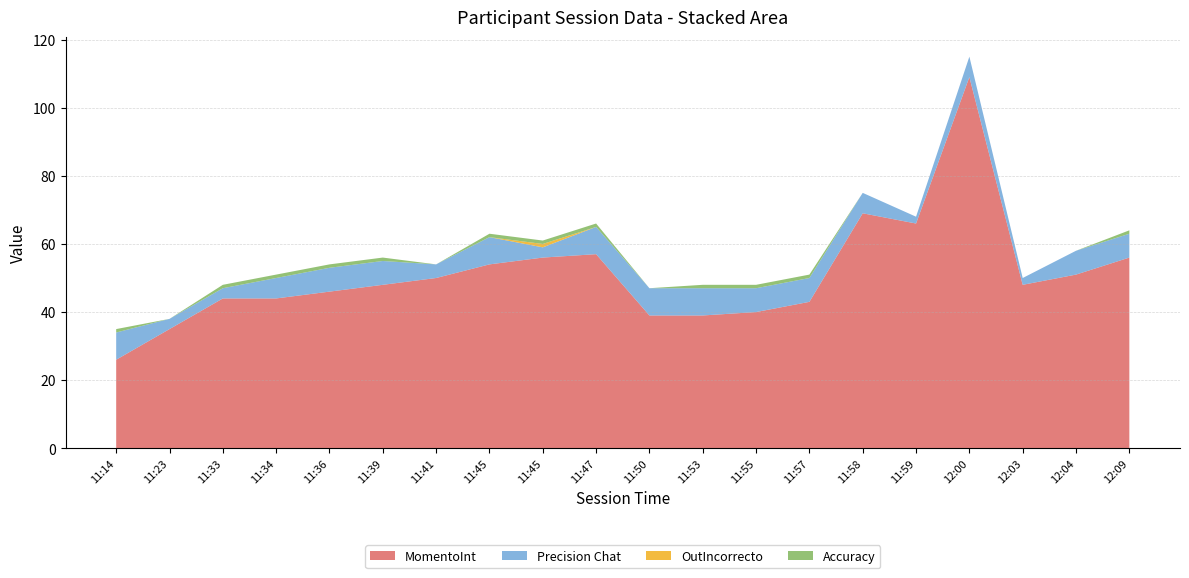

Reading left to right, list all the values displayed in this chart.

MomentoInt: 26	35	44	44	46	48	50	54	56	57	39	39	40	43	69	66	109	48	51	56
Precision Chat: 8	3	3	6	7	7	4	8	3	8	8	8	7	7	6	2	6	2	7	7
OutIncorrecto: 0	0	0	0	0	0	0	0	1	0	0	0	0	0	0	0	0	0	0	0
Accuracy: 1	0	1	1	1	1	0	1	1	1	0	1	1	1	0	0	0	0	0	1